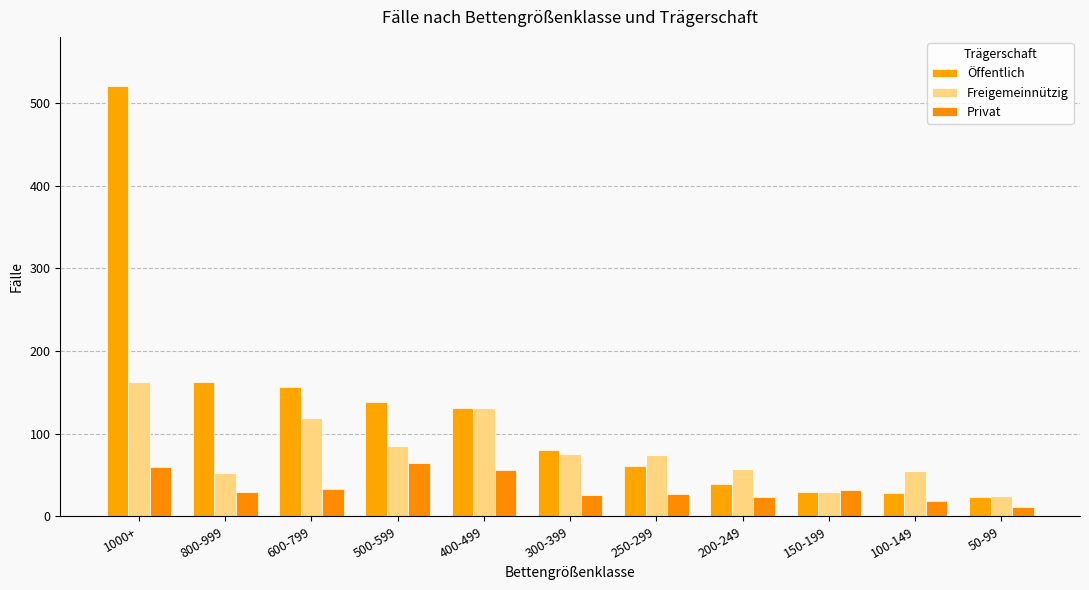

What is the maximum value shown in the chart?

520